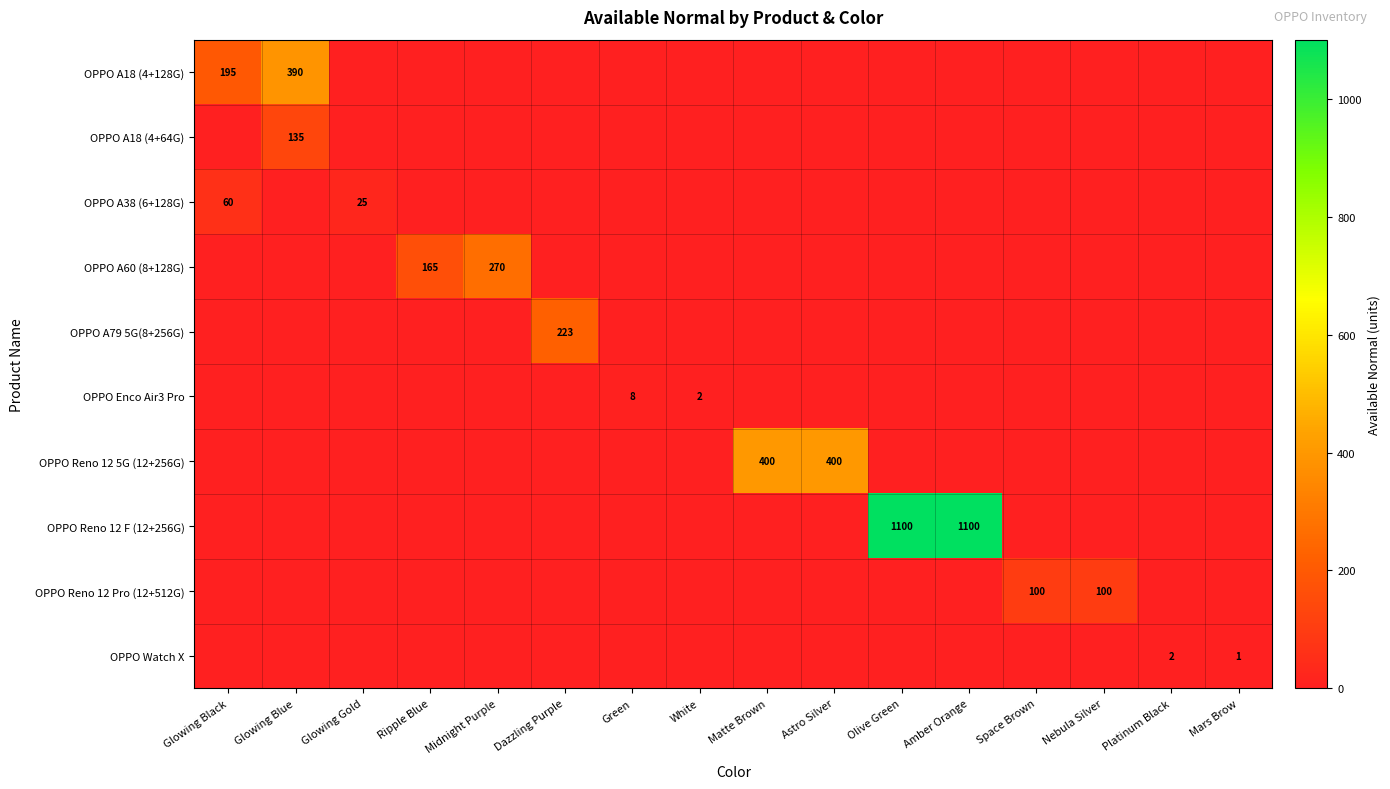

How many series are shown in this chart?

10